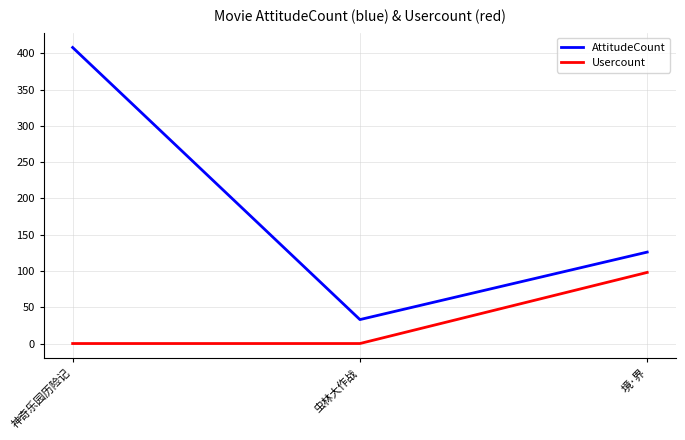

Is it true that Usercount equals -31 at 虫林大作战?

False